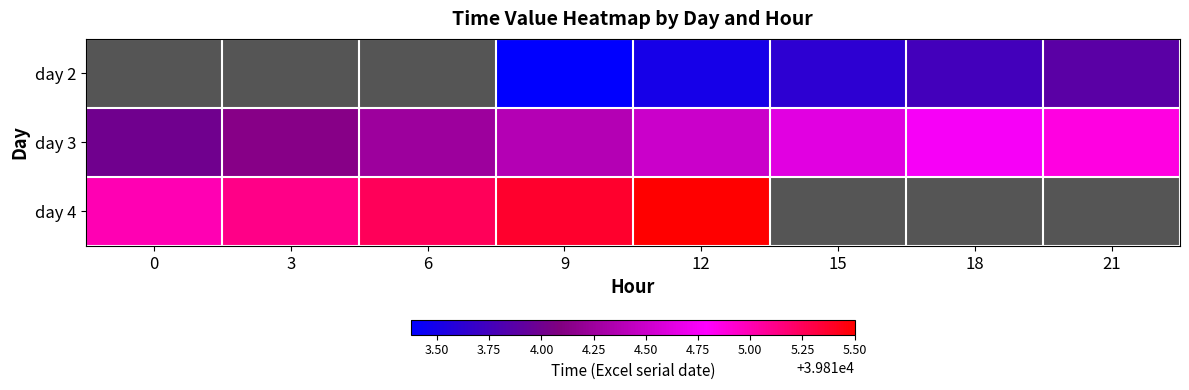

Which has a higher value, 18 or 21?

21